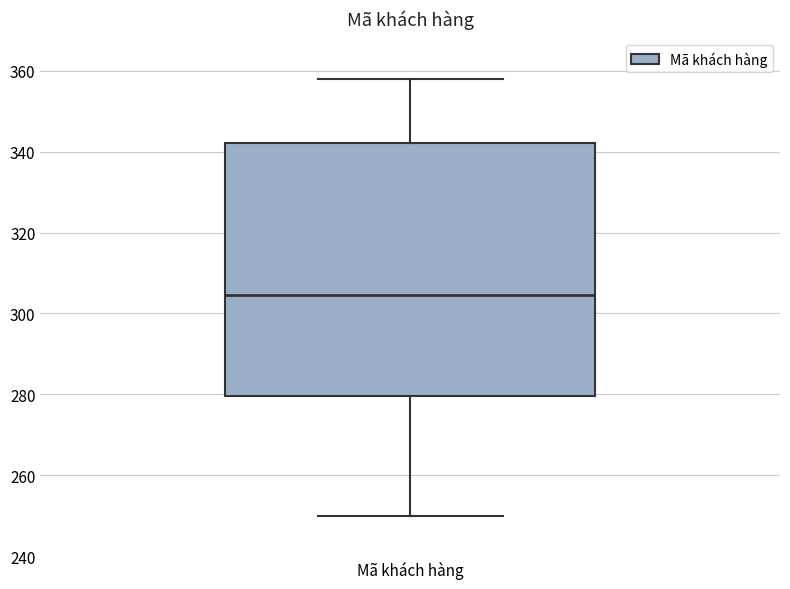

Transcribe this box plot: give where the median line is, the range the box spans, and where the two whiskers end, as read against the y-axis. The values are not printed on the chart, so give them approximately, as read against the axis.

median 304, box 280 to 342, whiskers 250 to 358